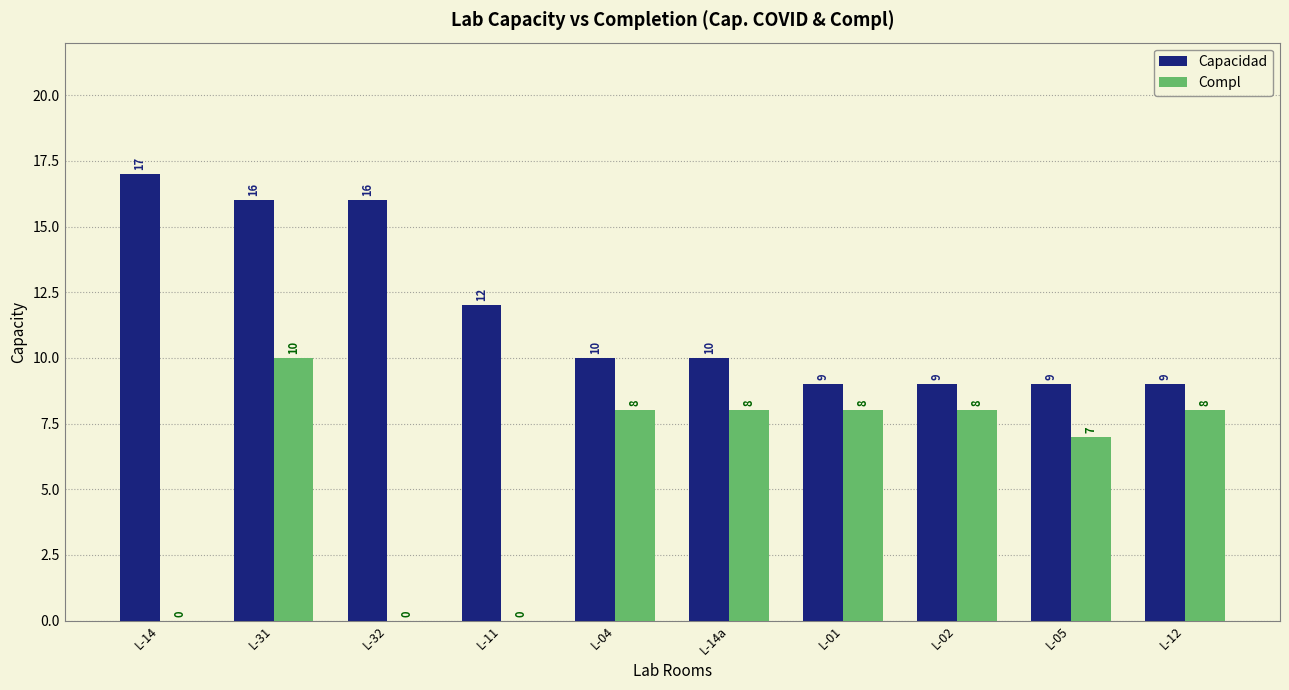

True or false: Capacidad has a value of 12 at L-11.

True